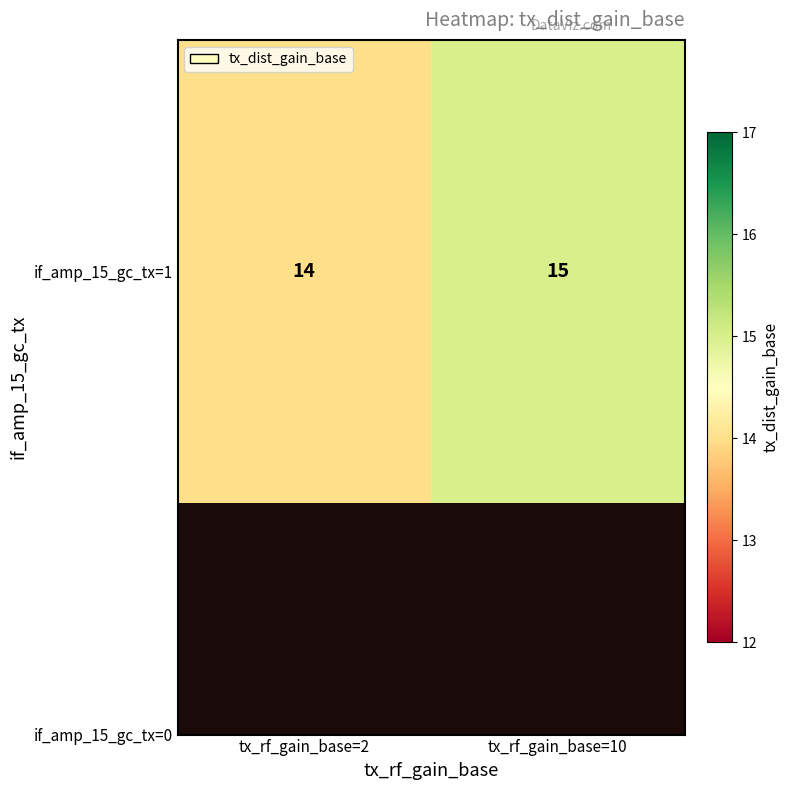

Reading left to right, what are all the values shown in this chart?

14	15